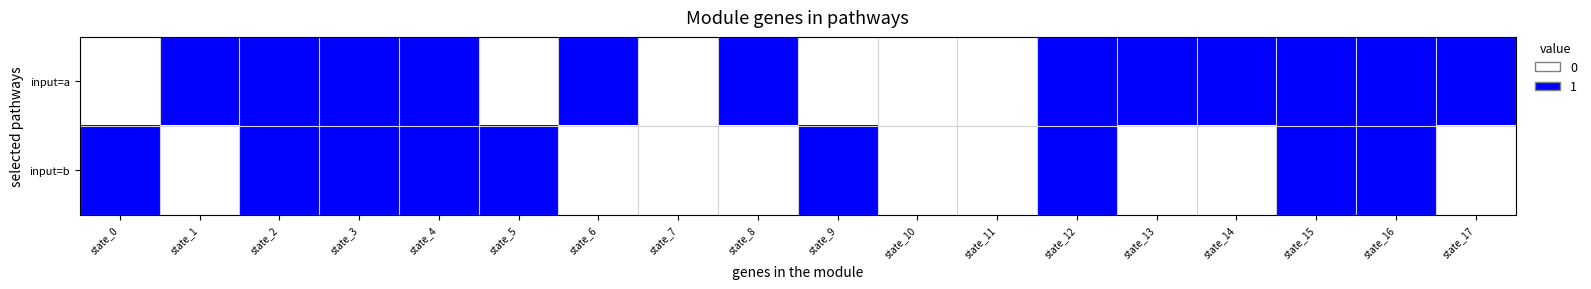

Reading left to right, list all the values displayed in this chart.

input=a: state_0=0	state_1=1	state_2=1	state_3=1	state_4=1	state_5=0	state_6=1	state_7=0	state_8=1	state_9=0	state_10=0	state_11=0	state_12=1	state_13=1	state_14=1	state_15=1	state_16=1	state_17=1
input=b: state_0=1	state_1=0	state_2=1	state_3=1	state_4=1	state_5=1	state_6=0	state_7=0	state_8=0	state_9=1	state_10=0	state_11=0	state_12=1	state_13=0	state_14=0	state_15=1	state_16=1	state_17=0